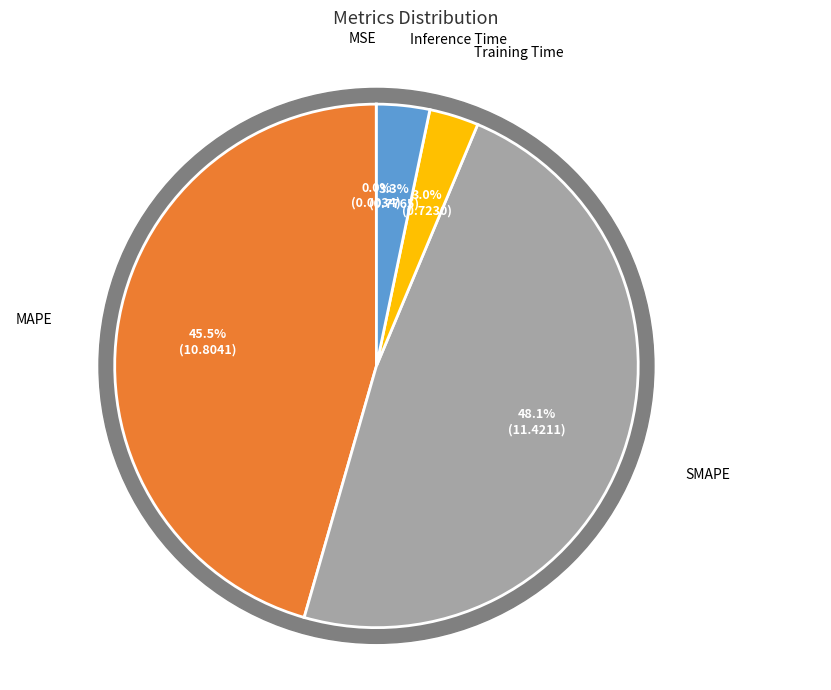

The Inference Time slice represents 3% of the pie. True or false?

True